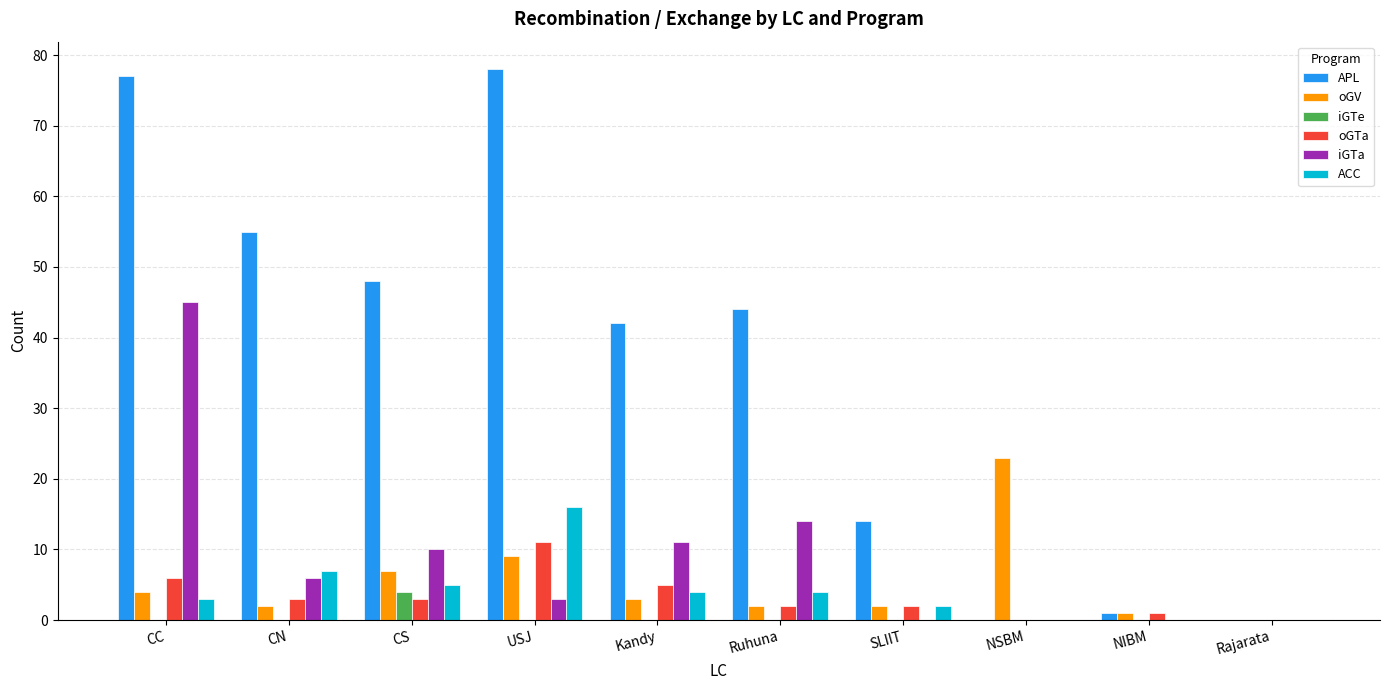

What is the maximum value for iGTa?

45